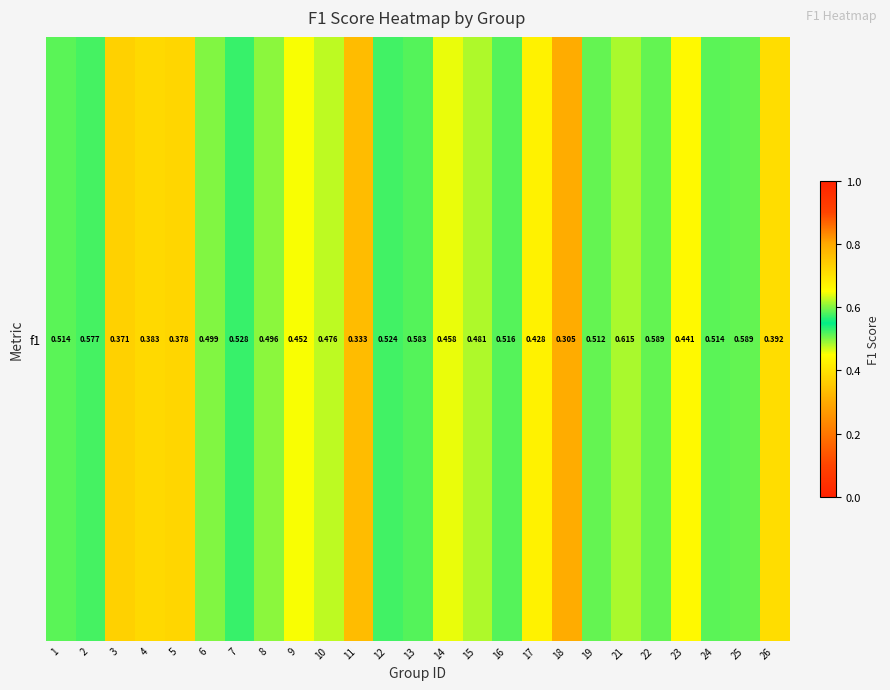

Reading left to right, extract all data points from this chart.

0.5	0.6	0.4	0.4	0.4	0.5	0.5	0.5	0.5	0.5	0.3	0.5	0.6	0.5	0.5	0.5	0.4	0.3	0.5	0.6	0.6	0.4	0.5	0.6	0.4